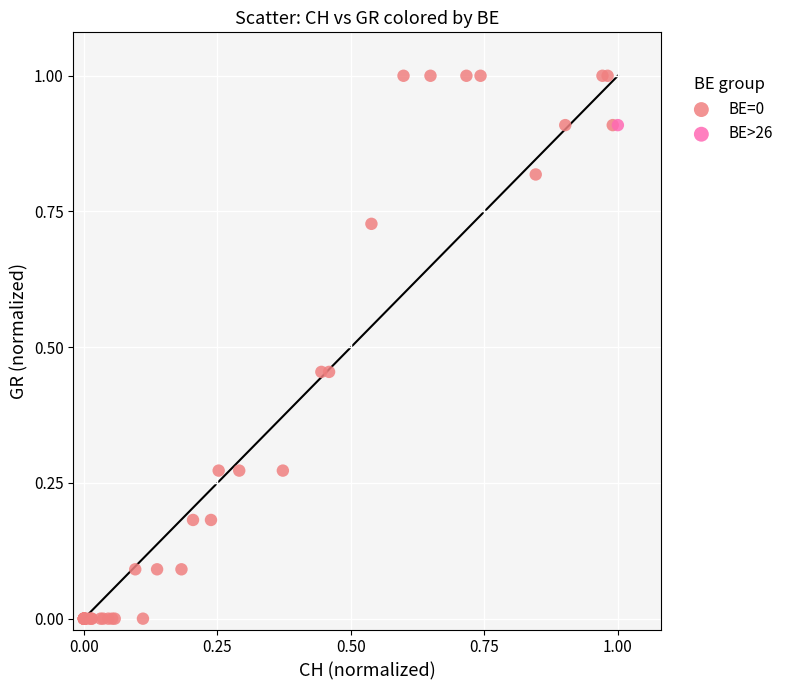

What are all the series names shown in the legend?

BE=0, BE>26